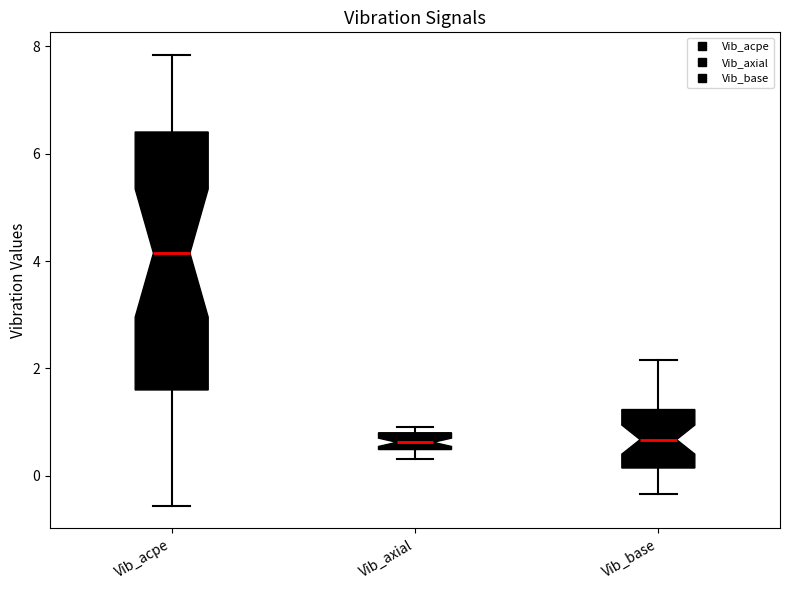

Where is the upper edge of the box for Vib_base on the y-axis? The values are not printed on the chart, so give them approximately, as read against the axis.

1.2